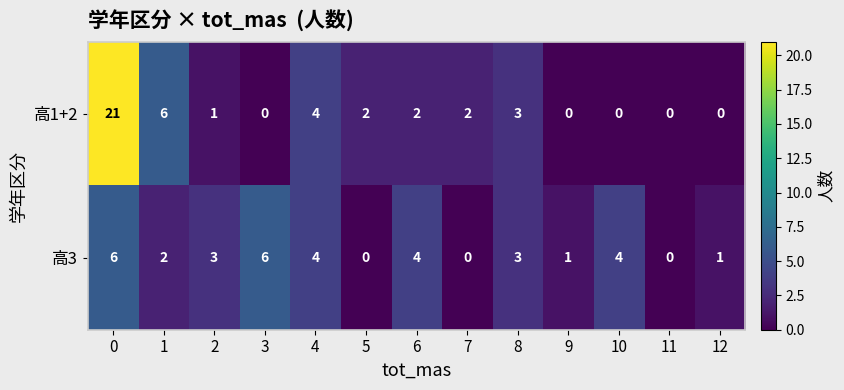

What is the spread (max minus min) of values at 7?

2